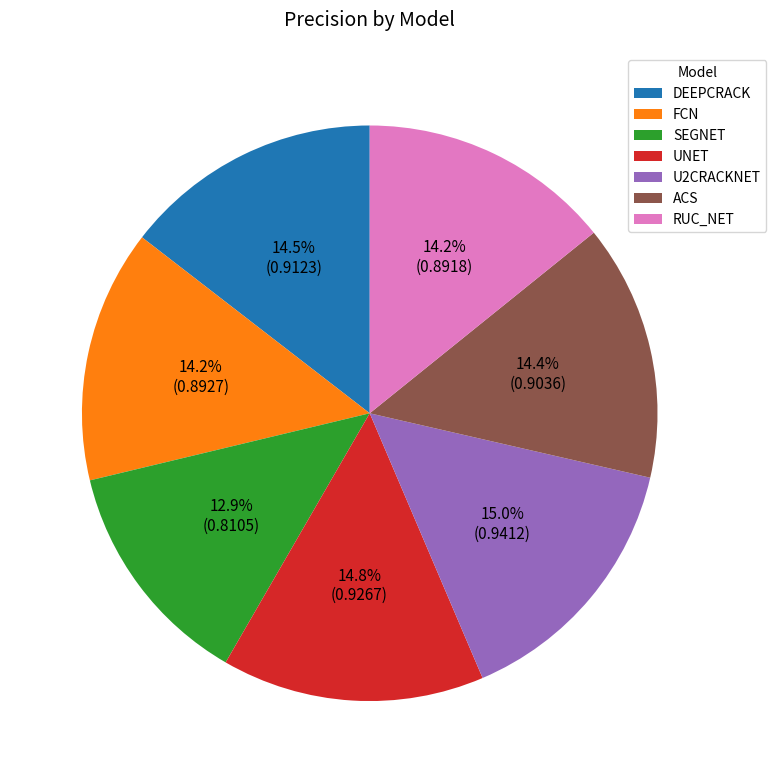

How many segments does this pie chart have?

7